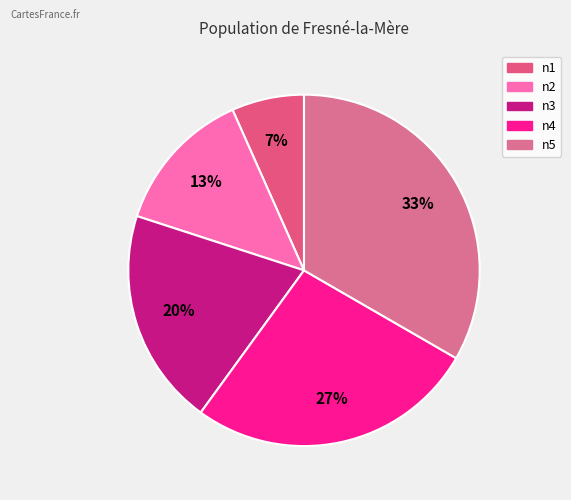

To the nearest percent, what is the average slice percentage?

20%